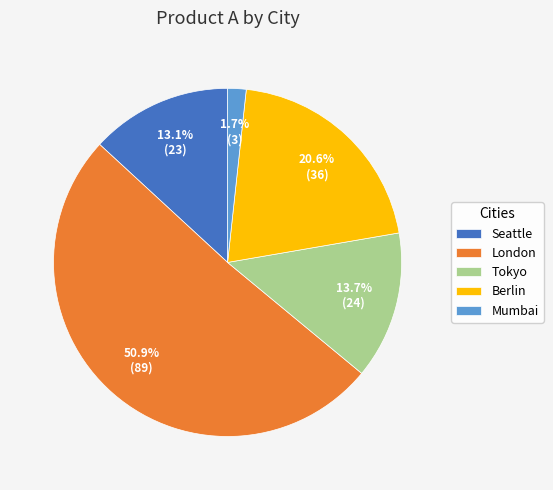

True or false: Tokyo accounts for 14% of the total.

True